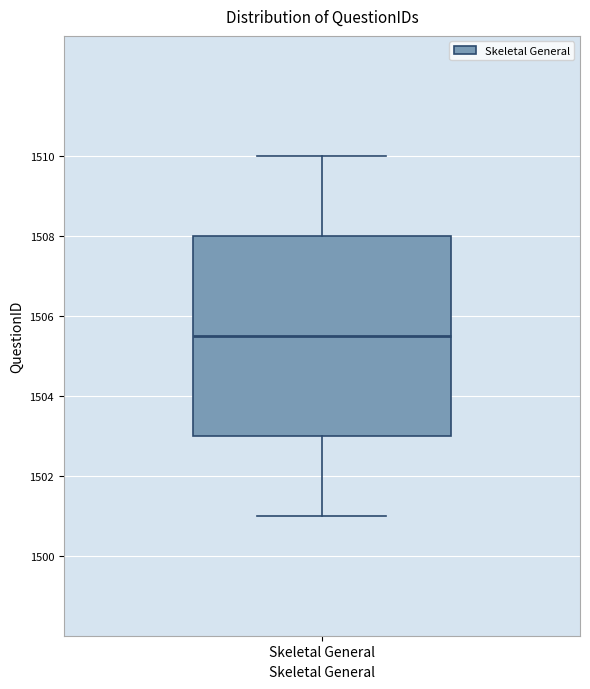

Transcribe this box plot: give where the median line is, the range the box spans, and where the two whiskers end, as read against the y-axis. The values are not printed on the chart, so give them approximately, as read against the axis.

median 1505.6, box 1503.0 to 1508.0, whiskers 1501.0 to 1510.0